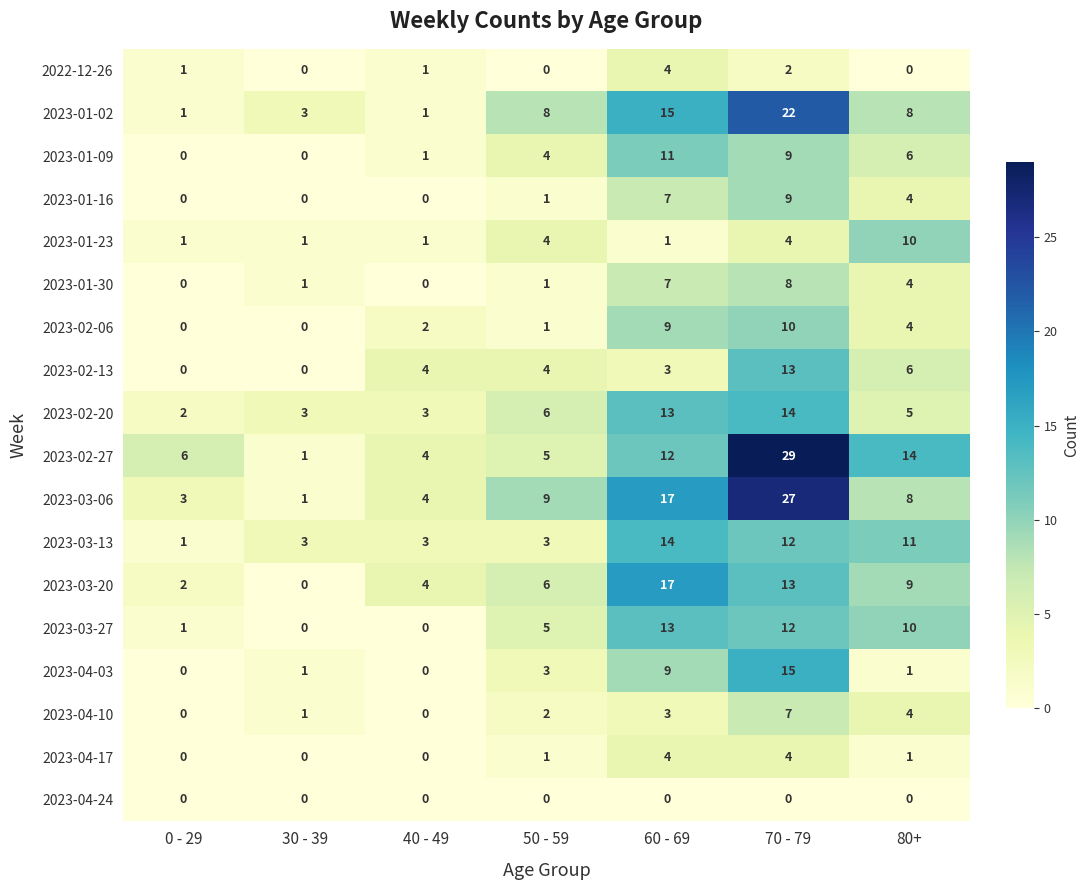

At which category is the sum across all series the highest?

70 - 79